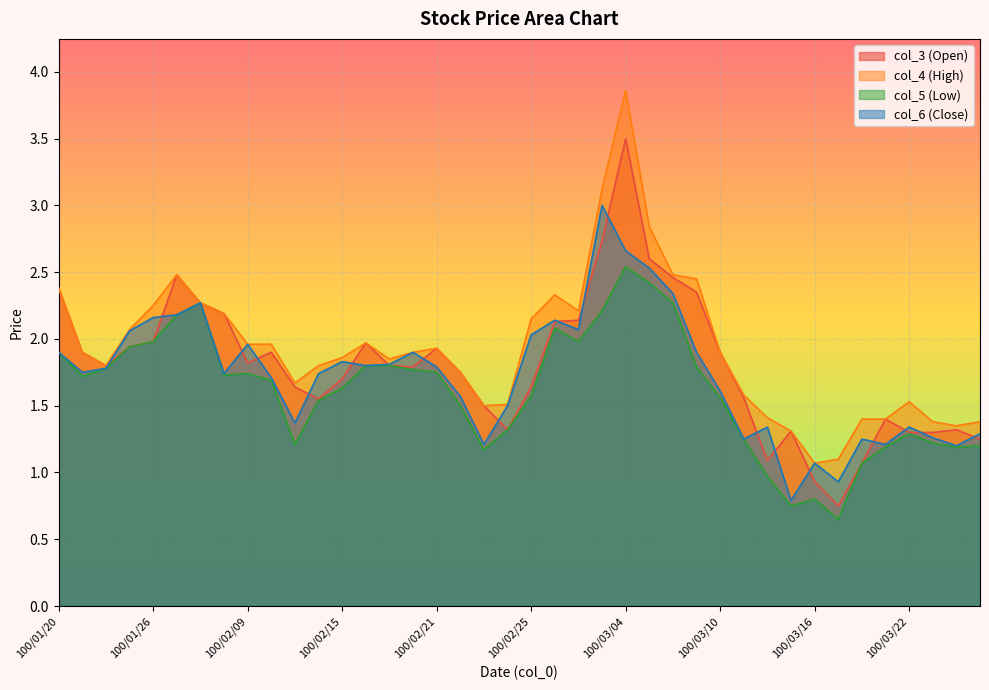

At which category does col_6 reach its first local valley?

100/01/21